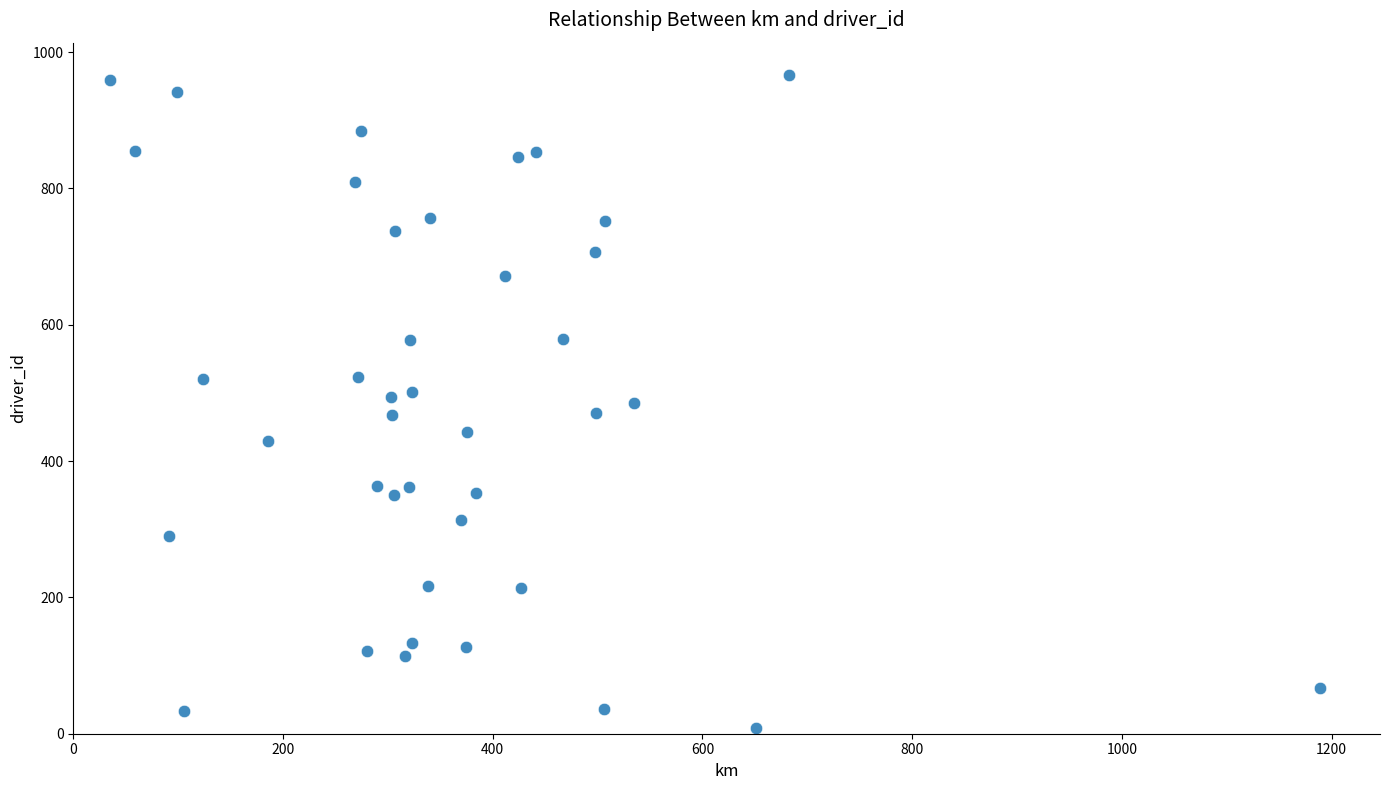

What is the range of Y values (max minus min)?

958